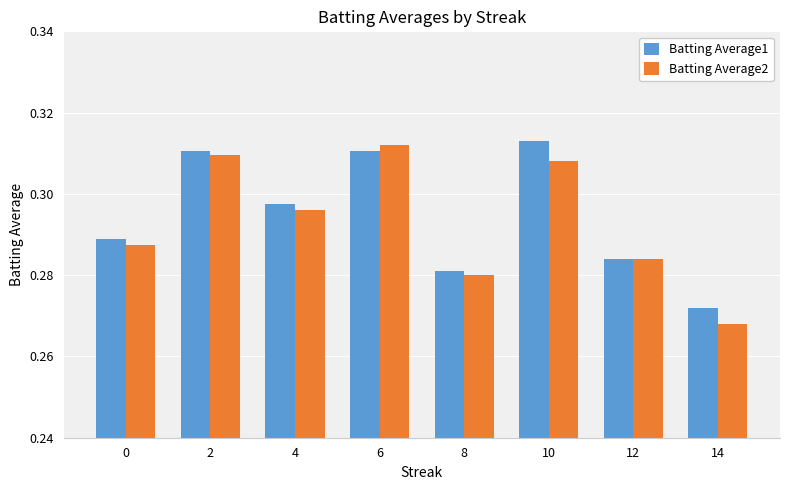

Is the value of Batting Average1 at 4 greater than the value of Batting Average2 at 2?

No